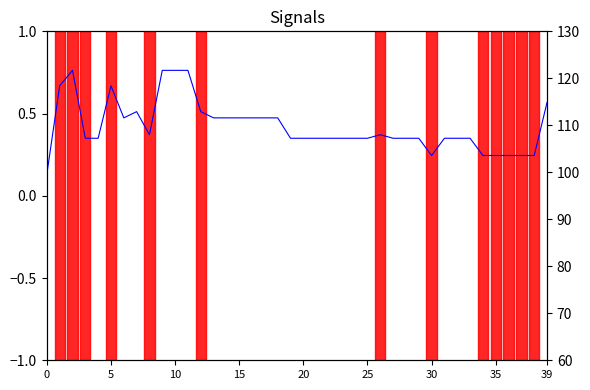

Reading left to right, transcribe all the data shown in this chart.

signal: 0.1	0.7	0.8	0.3	0.3	0.7	0.5	0.5	0.4	0.8	0.8	0.8	0.5	0.5	0.5	0.5	0.5	0.5	0.5	0.3	0.3	0.3	0.3	0.3	0.3	0.3	0.4	0.3	0.3	0.3	0.2	0.3	0.3	0.3	0.2	0.2	0.2	0.2	0.2	0.6
ratio: 130.0	124.9	120.2	115.8	111.7	107.8	104.3	100.9	97.8	94.9	92.2	89.7	87.4	85.2	83.1	81.2	79.5	77.8	76.3	74.9	73.5	72.3	71.1	70.0	69.0	68.1	67.2	66.4	65.6	64.9	64.3	63.6	63.1	62.5	62.0	61.6	61.1	60.7	60.4	60.0